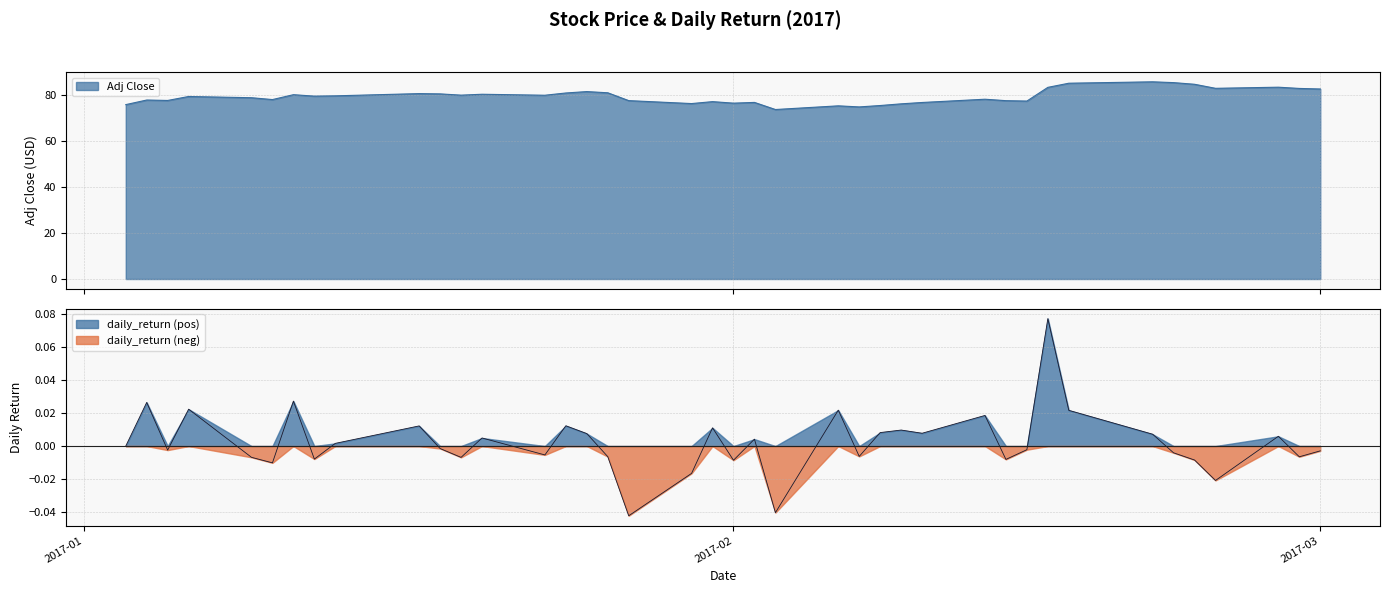

True or false: Adj Close and daily_return intersect in this chart.

False